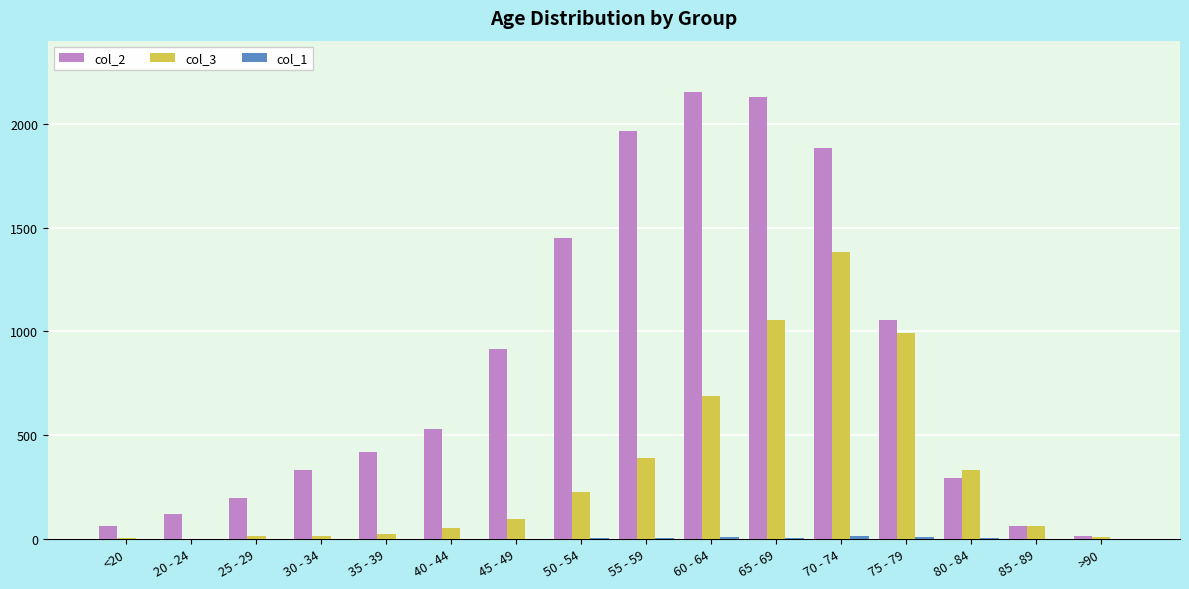

Is it true that col_2 equals 62 at 85 - 89?

True